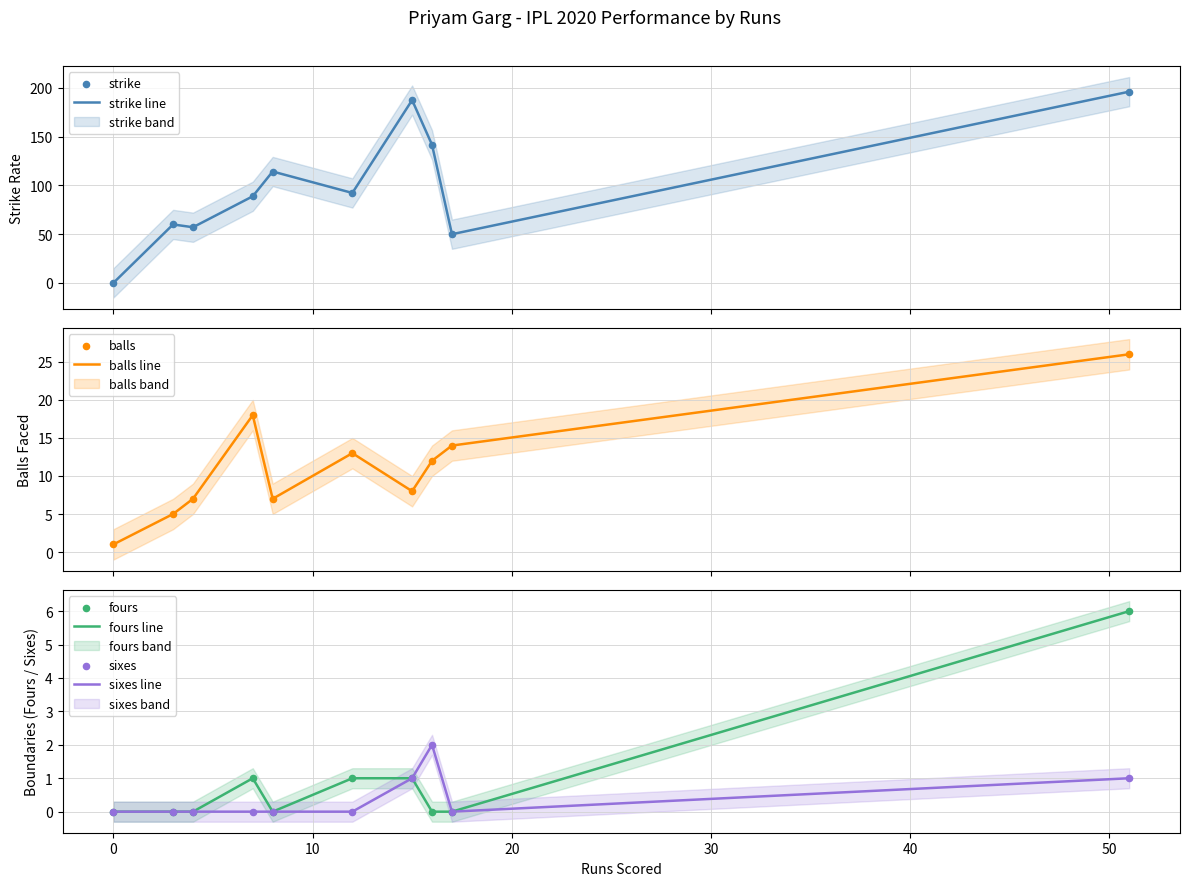

At which category is the sum across all series the highest?

51